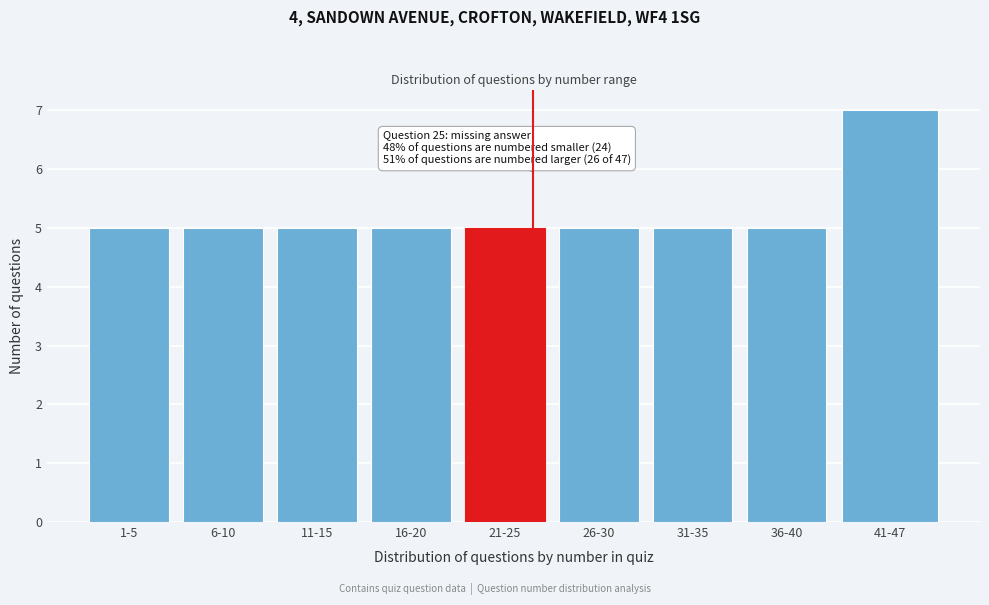

Reading left to right, list all the values displayed in this chart.

5	5	5	5	5	5	5	5	7